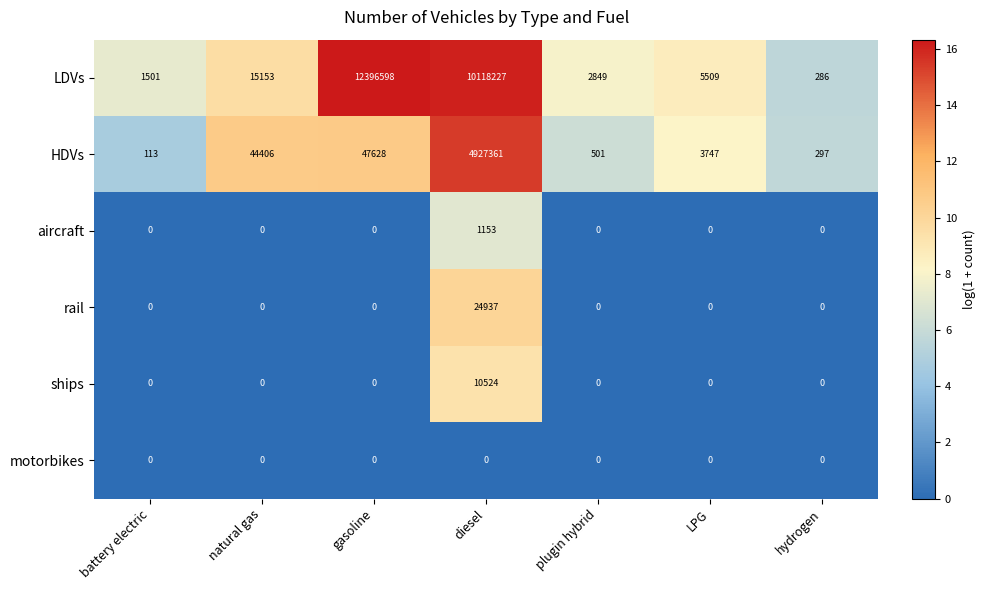

Which series has the largest total across all categories?

LDVs